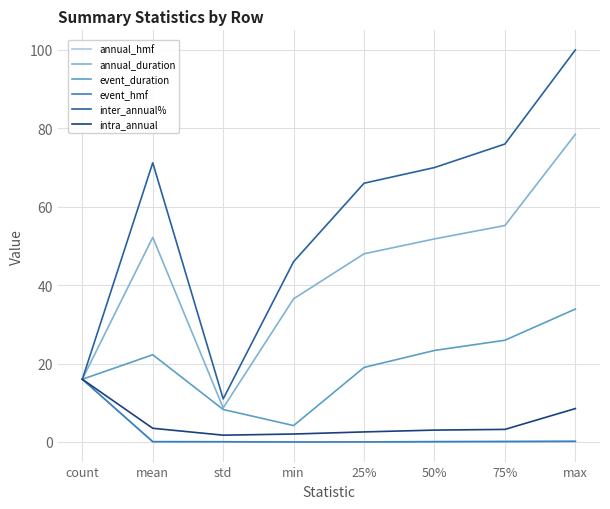

Which series changed the most between 50% and max?

inter_annual%